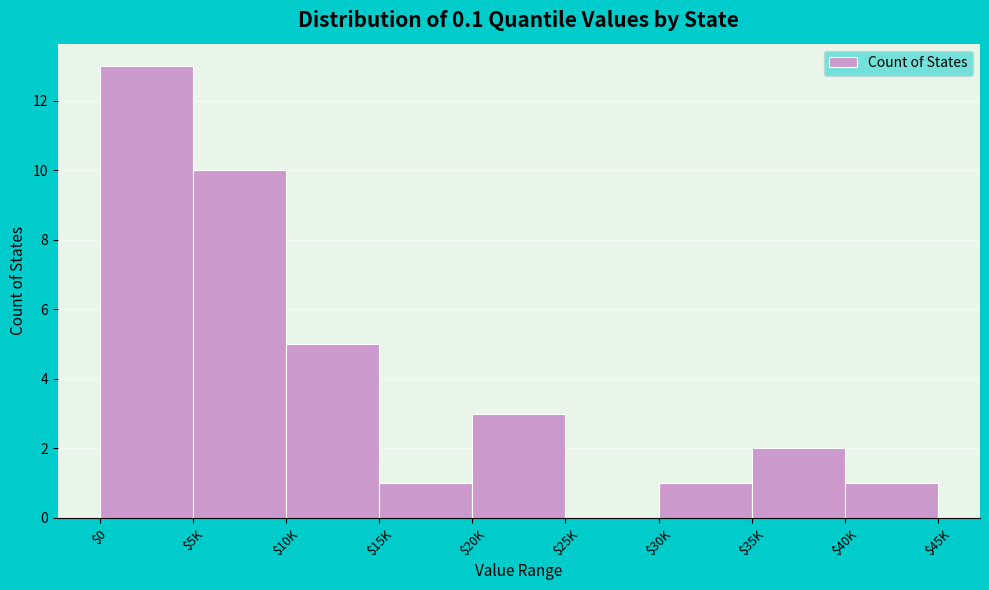

Where is the data nearest to the value 6?

$10K